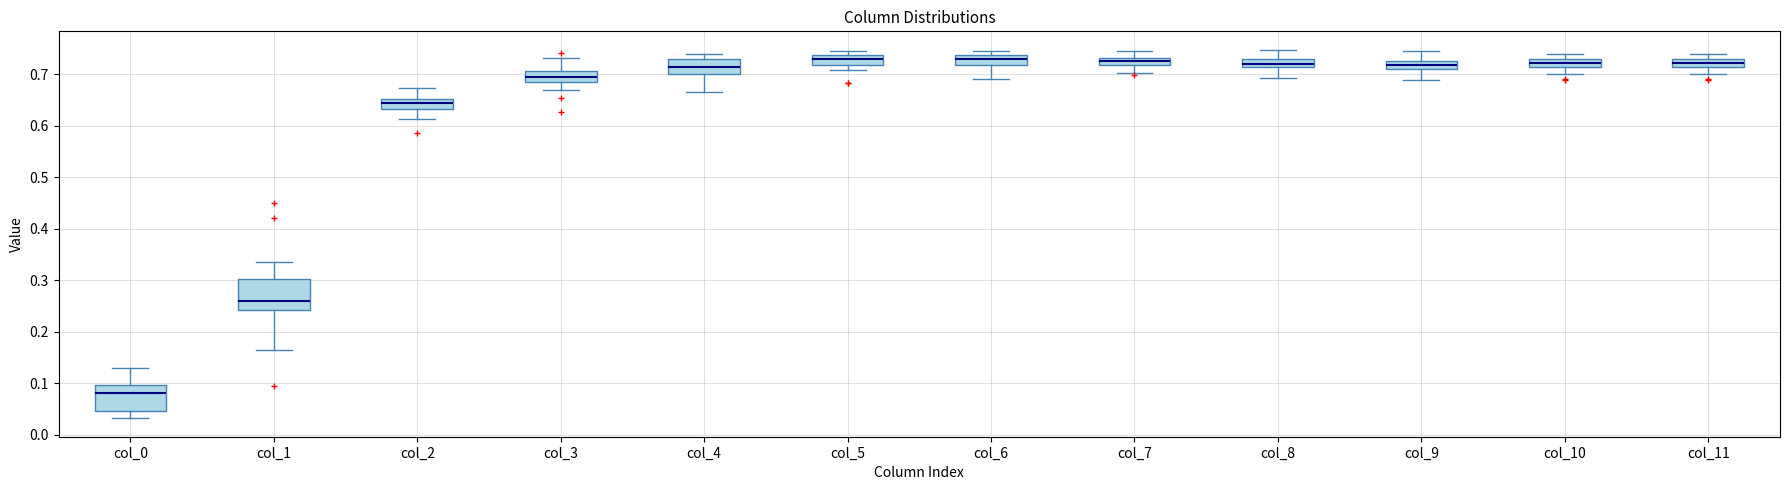

Where does the lower whisker of the box for col_3 end on the y-axis? The values are not printed on the chart, so give them approximately, as read against the axis.

0.67